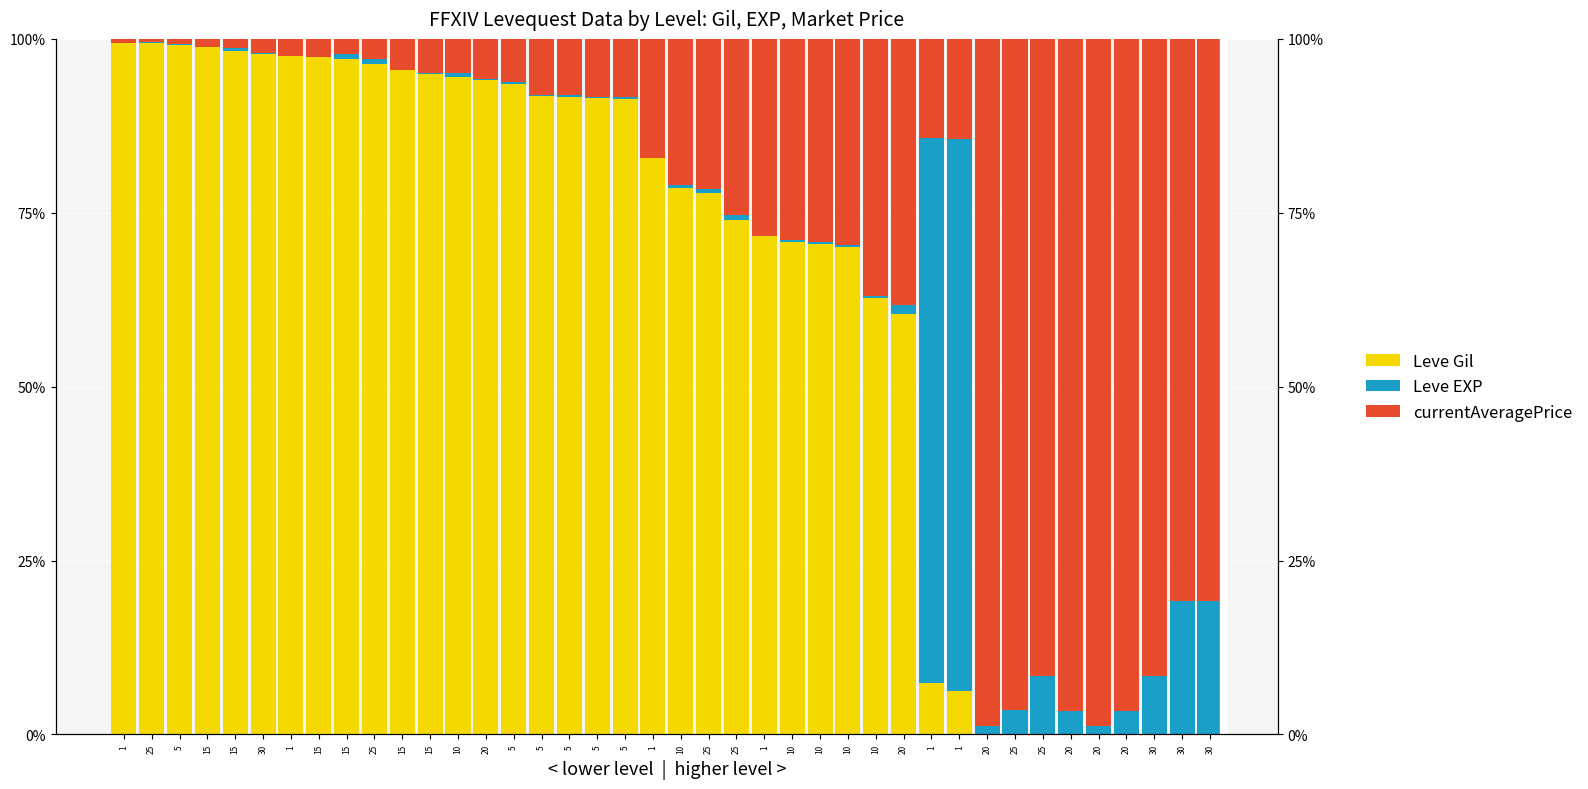

What is the sum of the currentAveragePrice values at 10 and 20?

78.6